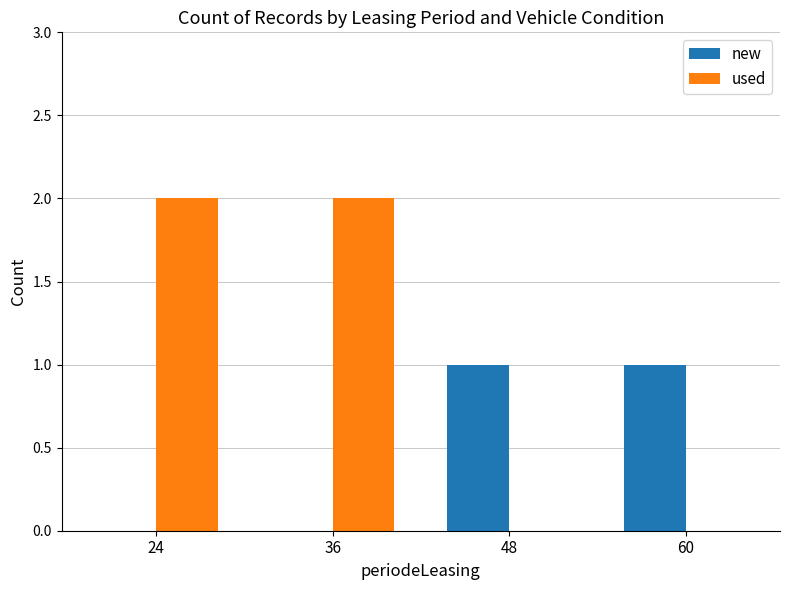

Which series changed the most between 24 and 60?

used